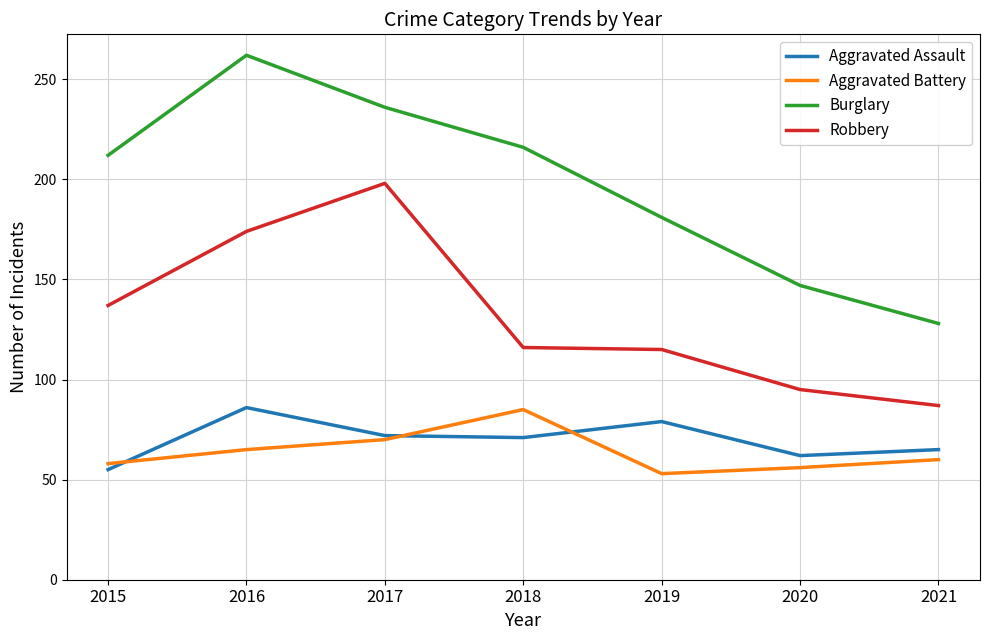

At which label does Aggravated Assault reach its minimum?

2015